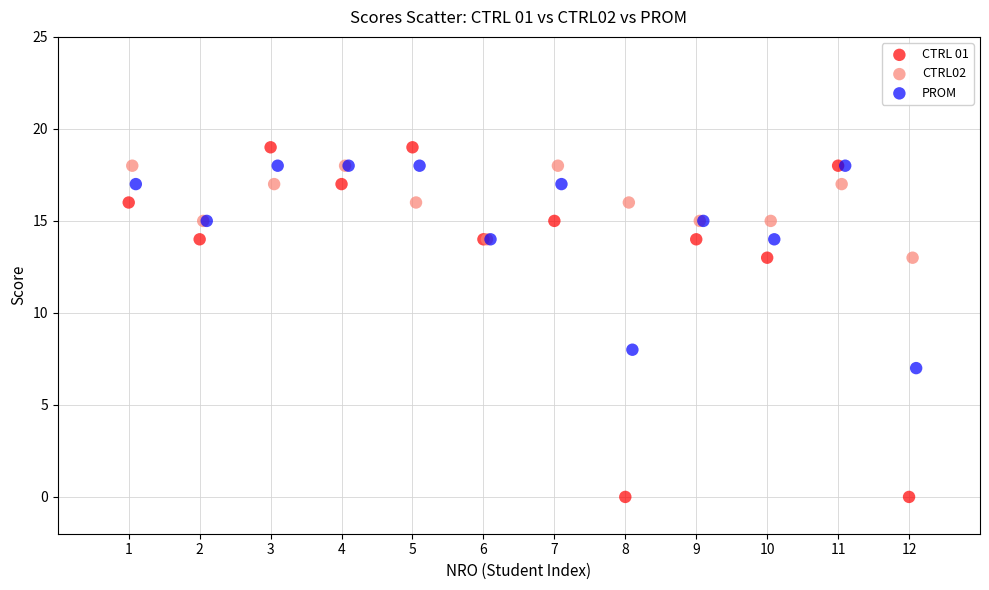

Which series has the widest spread of Y values?

CTRL 01